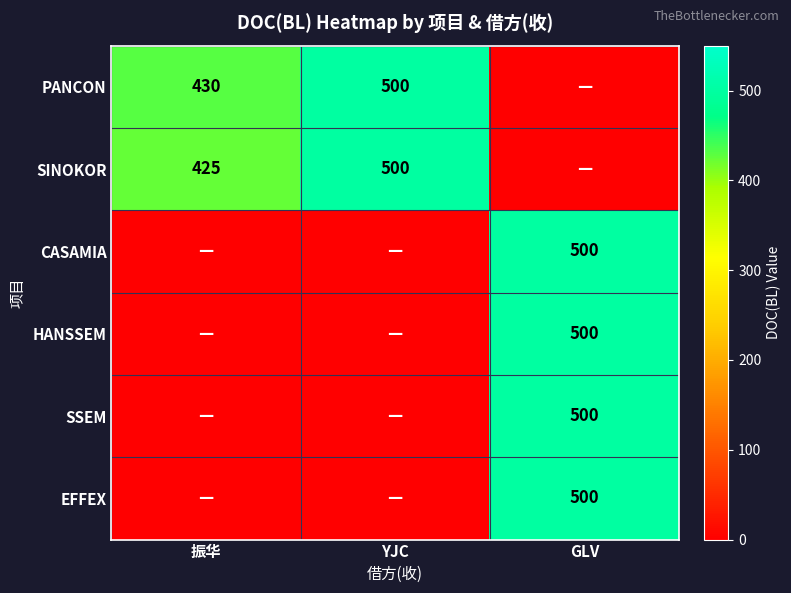

The PANCON series shows 430 at 振华. True or false?

True